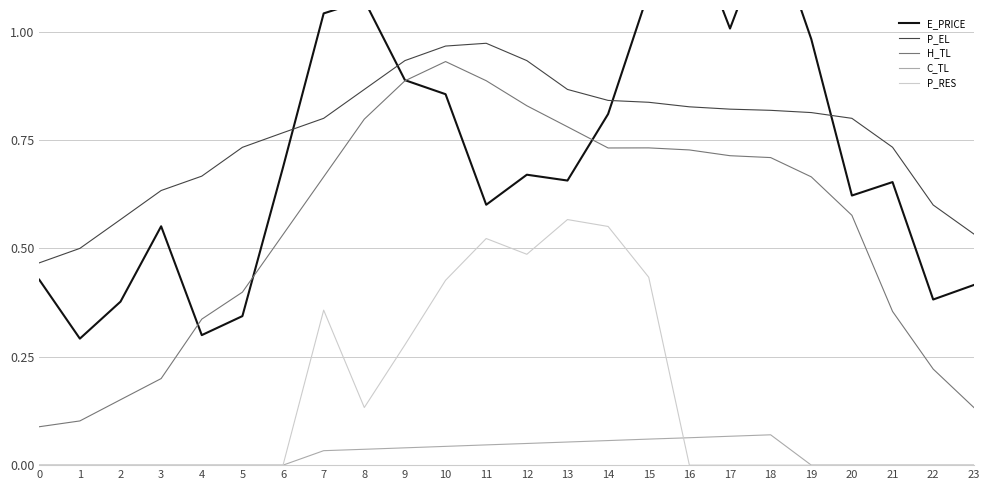

Reading right to left, transcribe all the data shown in this chart.

E_PRICE: 23=0.4	22=0.4	21=0.7	20=0.6	19=1.0	18=1.3	17=1.0	16=1.2	15=1.1	14=0.8	13=0.7	12=0.7	11=0.6	10=0.9	9=0.9	8=1.1	7=1.0	6=0.7	5=0.3	4=0.3	3=0.6	2=0.4	1=0.3	0=0.4
P_EL: 23=0.5	22=0.6	21=0.7	20=0.8	19=0.8	18=0.8	17=0.8	16=0.8	15=0.8	14=0.8	13=0.9	12=0.9	11=1.0	10=1.0	9=0.9	8=0.9	7=0.8	6=0.8	5=0.7	4=0.7	3=0.6	2=0.6	1=0.5	0=0.5
H_TL: 23=0.1	22=0.2	21=0.4	20=0.6	19=0.7	18=0.7	17=0.7	16=0.7	15=0.7	14=0.7	13=0.8	12=0.8	11=0.9	10=0.9	9=0.9	8=0.8	7=0.7	6=0.5	5=0.4	4=0.3	3=0.2	2=0.2	1=0.1	0=0.1
C_TL: 23=0.0	22=0.0	21=0.0	20=0.0	19=0.0	18=0.1	17=0.1	16=0.1	15=0.1	14=0.1	13=0.1	12=0.0	11=0.0	10=0.0	9=0.0	8=0.0	7=0.0	6=0.0	5=0.0	4=0.0	3=0.0	2=0.0	1=0.0	0=0.0
P_RES: 23=0.0	22=0.0	21=0.0	20=0.0	19=0.0	18=0.0	17=0.0	16=0.0	15=0.4	14=0.6	13=0.6	12=0.5	11=0.5	10=0.4	9=0.3	8=0.1	7=0.4	6=0.0	5=0.0	4=0.0	3=0.0	2=0.0	1=0.0	0=0.0